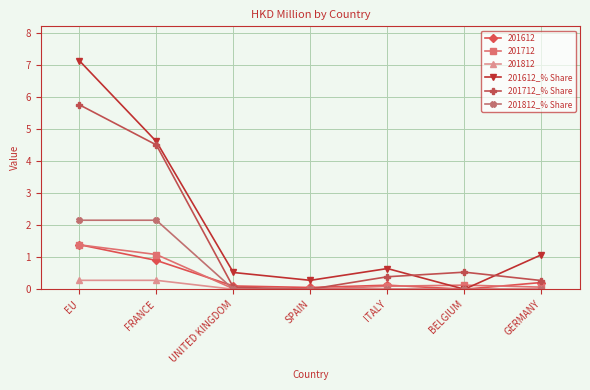

Which series has the largest total across all categories?

201612_% Share